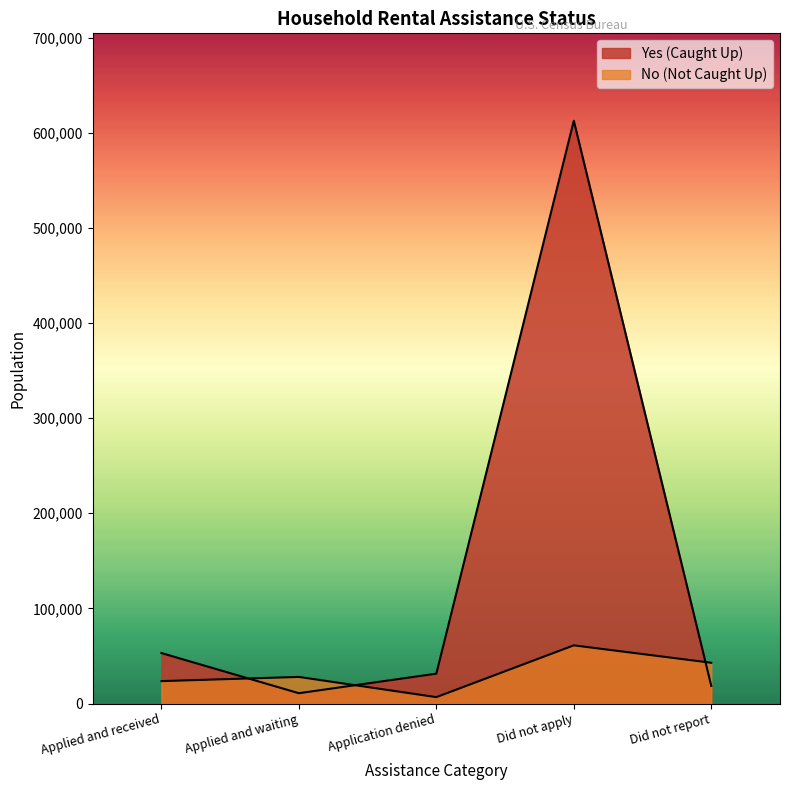

What are all the series names shown in the legend?

Yes, No